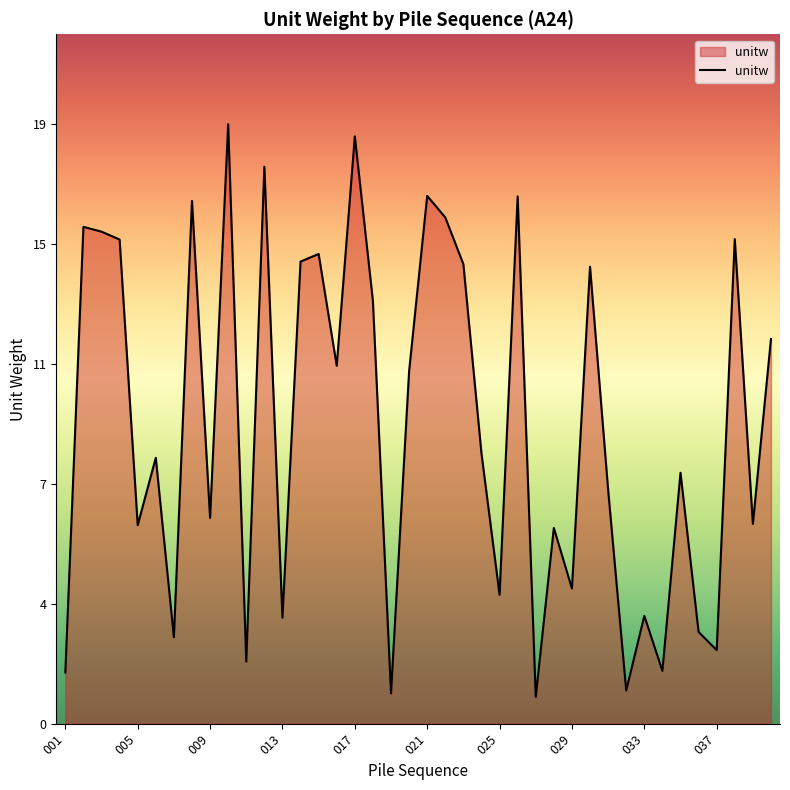

Does the chart have visible grid lines?

No